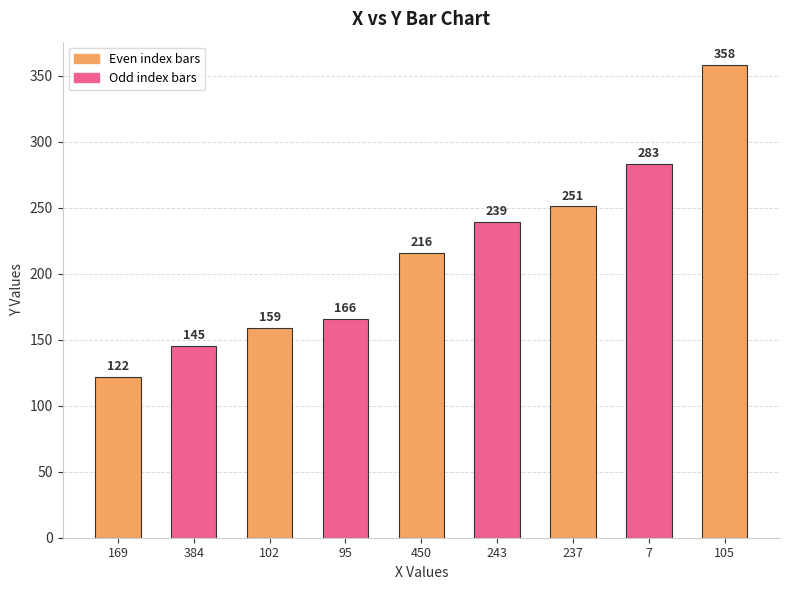

What is the ratio of the value at 237 to the value at 243?

1.1